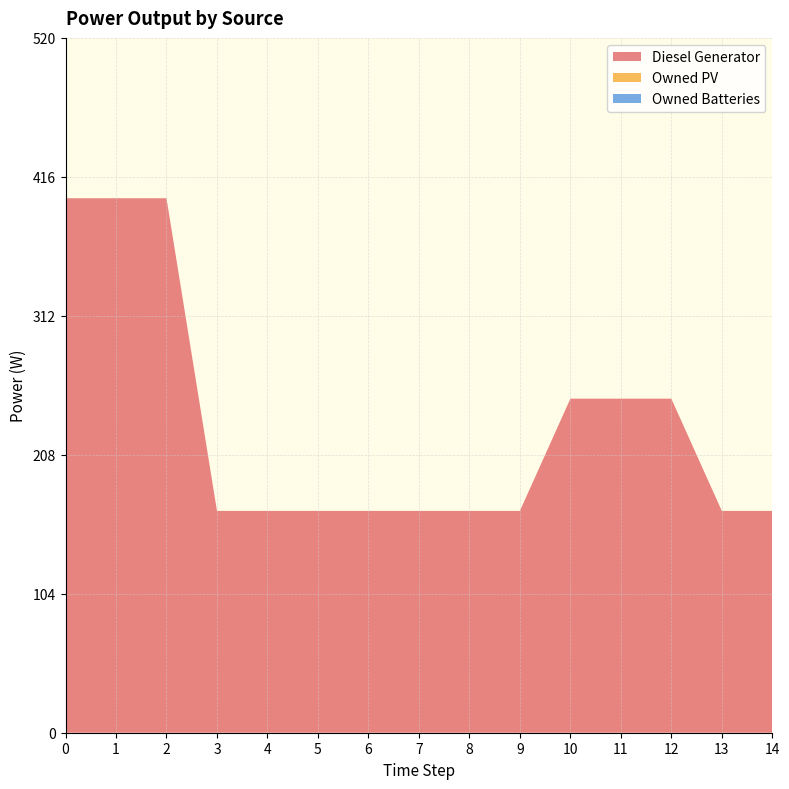

Reading left to right, extract all data points from this chart.

Diesel Generator: 400.0	400.0	400.0	166.0	166.0	166.0	166.0	166.0	166.0	166.0	250.0	250.0	250.0	166.0	166.0
Owned PV: 0.0	0.0	0.0	0.0	0.0	0.0	0.0	0.0	0.0	0.0	0.0	0.0	0.0	0.0	0.0
Owned Batteries: 0.0	0.0	0.0	0.0	0.0	0.0	0.0	0.0	0.0	0.0	0.0	0.0	0.0	0.0	0.0